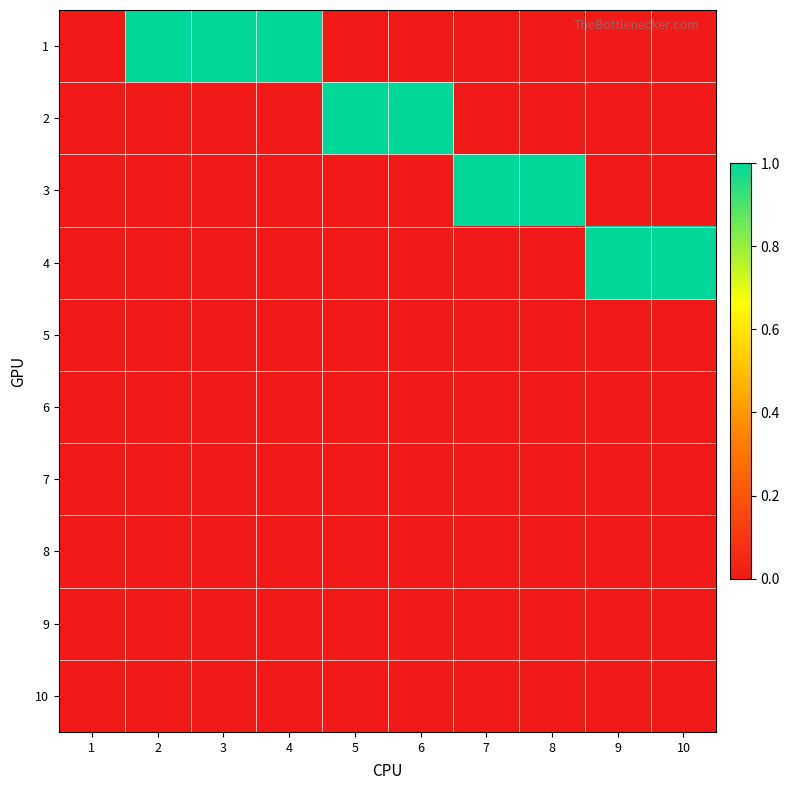

Reading left to right, extract all data points from this chart.

1: 1=0	2=1	3=1	4=1	5=0	6=0	7=0	8=0	9=0	10=0
2: 1=0	2=0	3=0	4=0	5=1	6=1	7=0	8=0	9=0	10=0
3: 1=0	2=0	3=0	4=0	5=0	6=0	7=1	8=1	9=0	10=0
4: 1=0	2=0	3=0	4=0	5=0	6=0	7=0	8=0	9=1	10=1
5: 1=0	2=0	3=0	4=0	5=0	6=0	7=0	8=0	9=0	10=0
6: 1=0	2=0	3=0	4=0	5=0	6=0	7=0	8=0	9=0	10=0
7: 1=0	2=0	3=0	4=0	5=0	6=0	7=0	8=0	9=0	10=0
8: 1=0	2=0	3=0	4=0	5=0	6=0	7=0	8=0	9=0	10=0
9: 1=0	2=0	3=0	4=0	5=0	6=0	7=0	8=0	9=0	10=0
10: 1=0	2=0	3=0	4=0	5=0	6=0	7=0	8=0	9=0	10=0